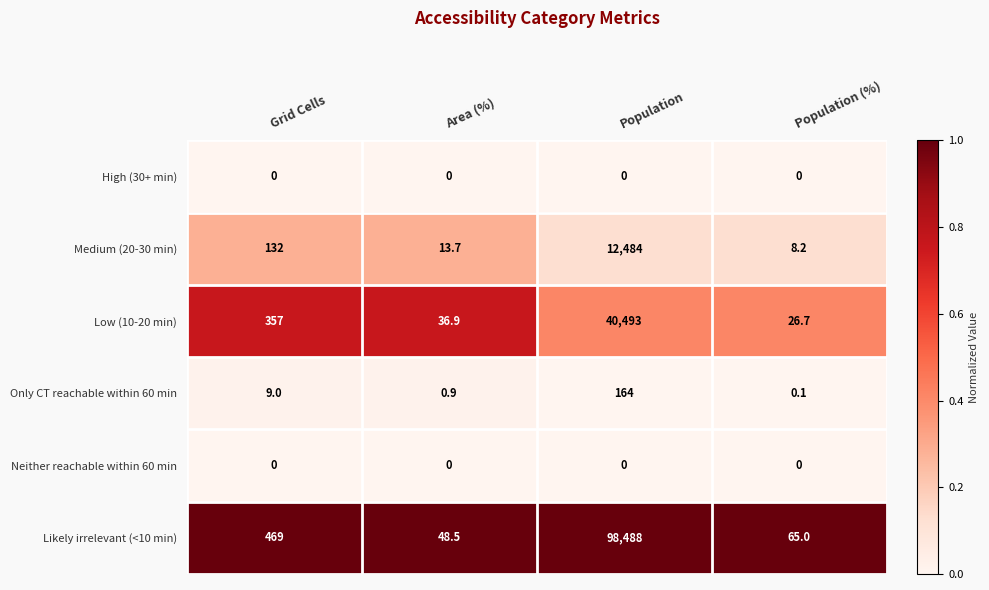

What is the sum of all Medium (20-30 min) values?

12637.9